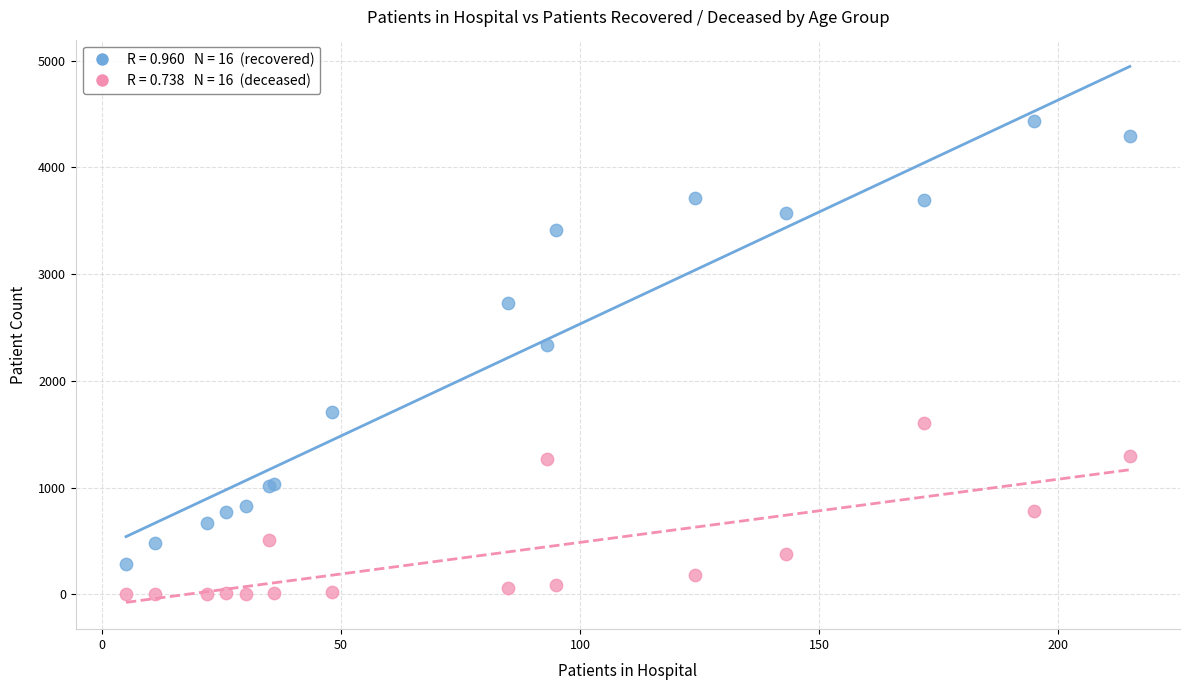

Across all series, what Y value is closest to 2219?

2338